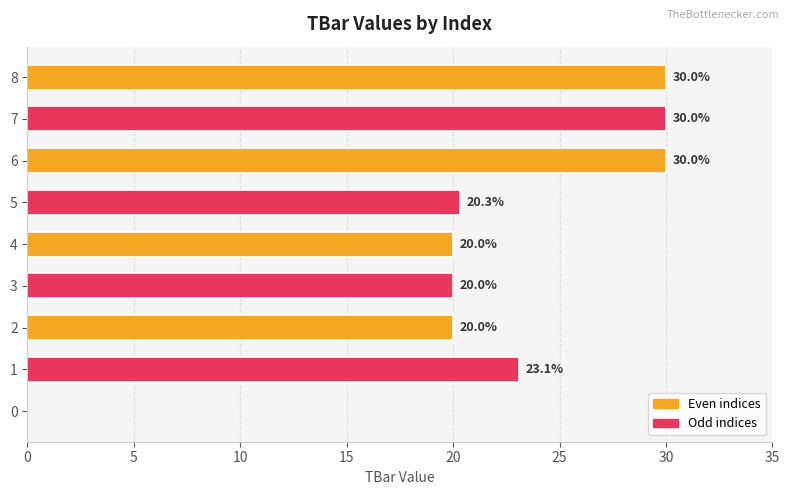

What is the value of the 8th bar from the left?

30.0